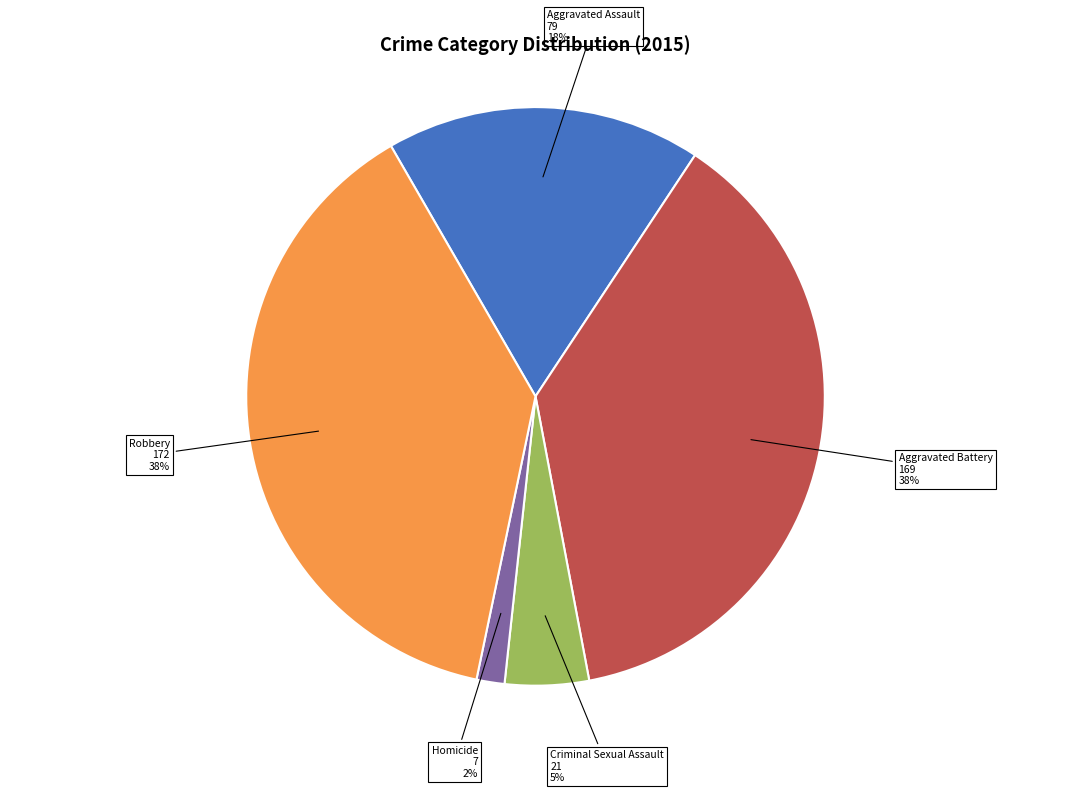

Which slice is the smallest?

Homicide